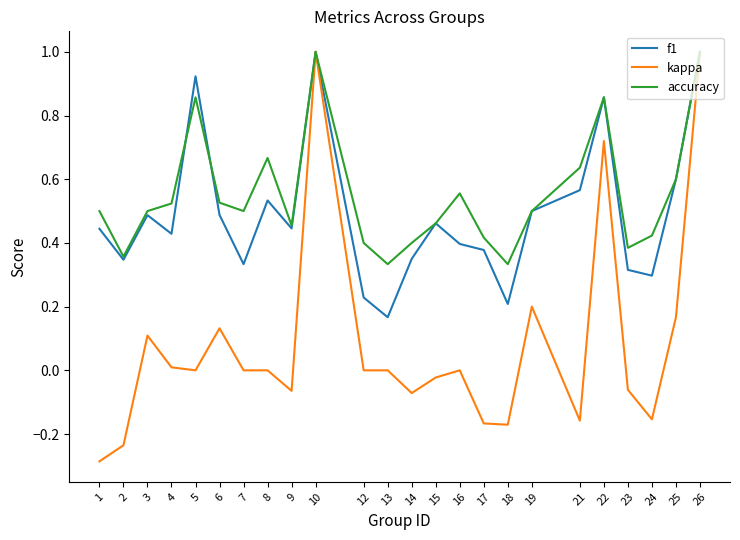

What are all the series names shown in the legend?

f1, kappa, accuracy